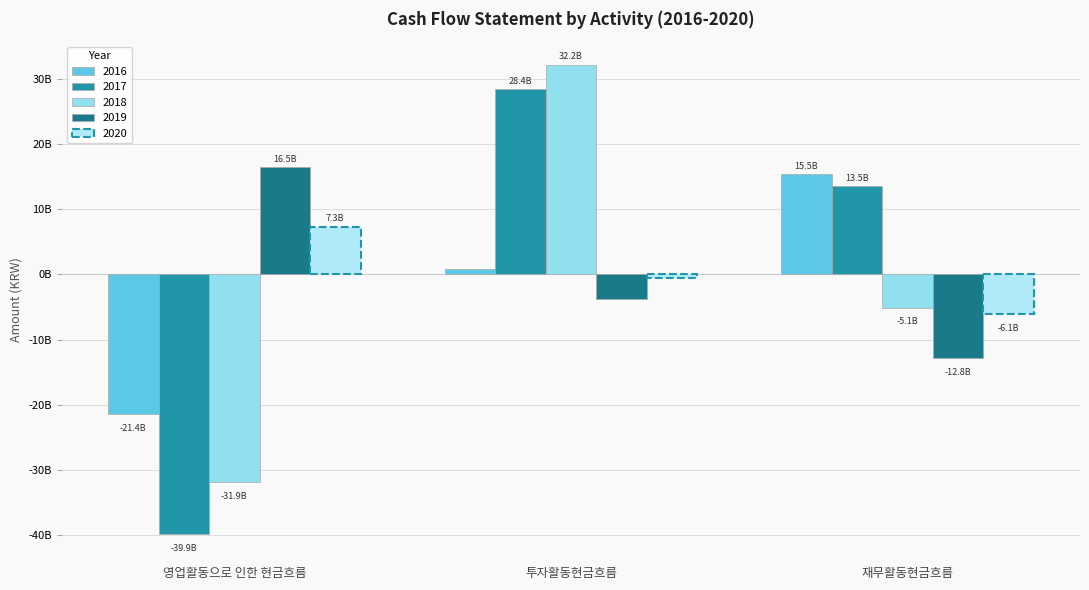

How many negative values does the 2017 series have?

1